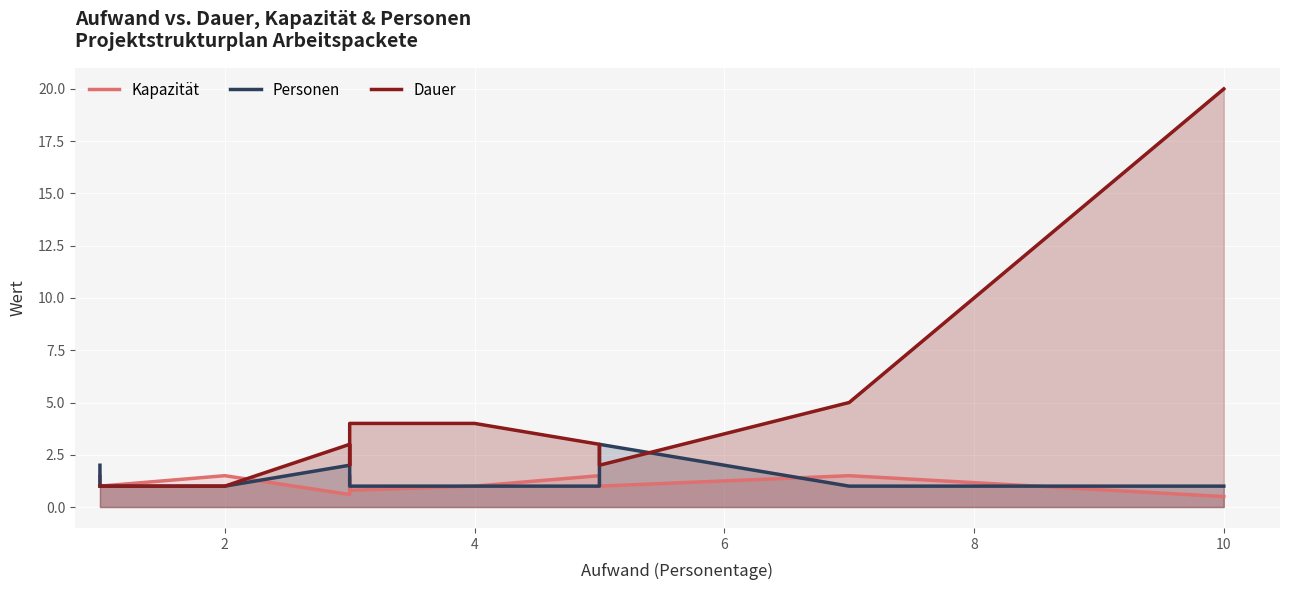

True or false: Kapazität and Personen intersect in this chart.

True